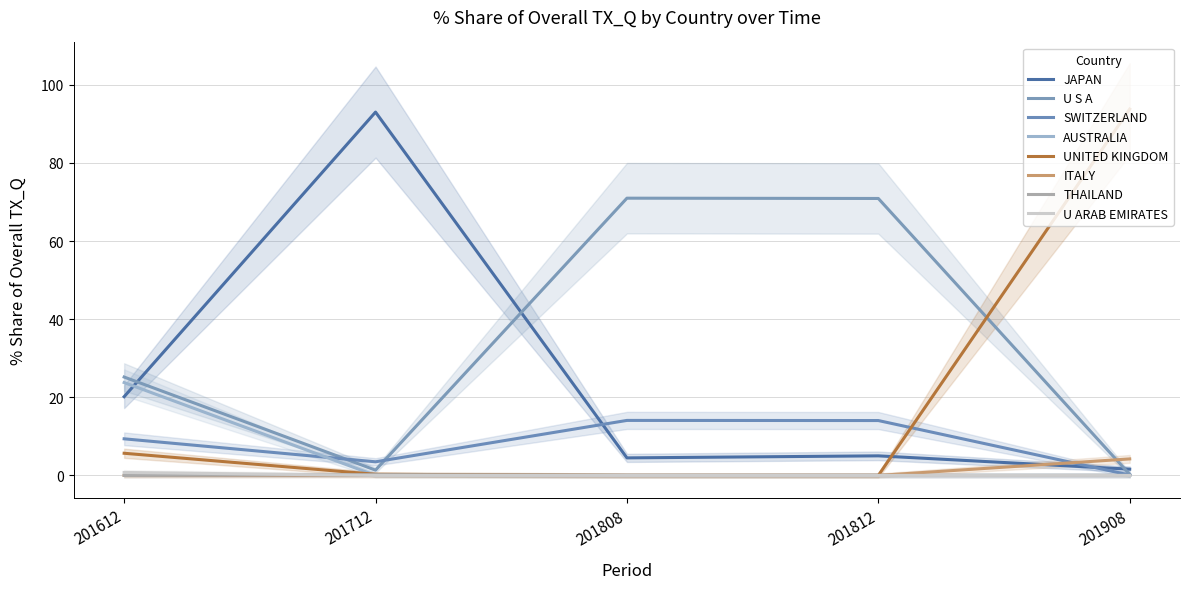

How many positive values does the 201612_% Share series have?

6